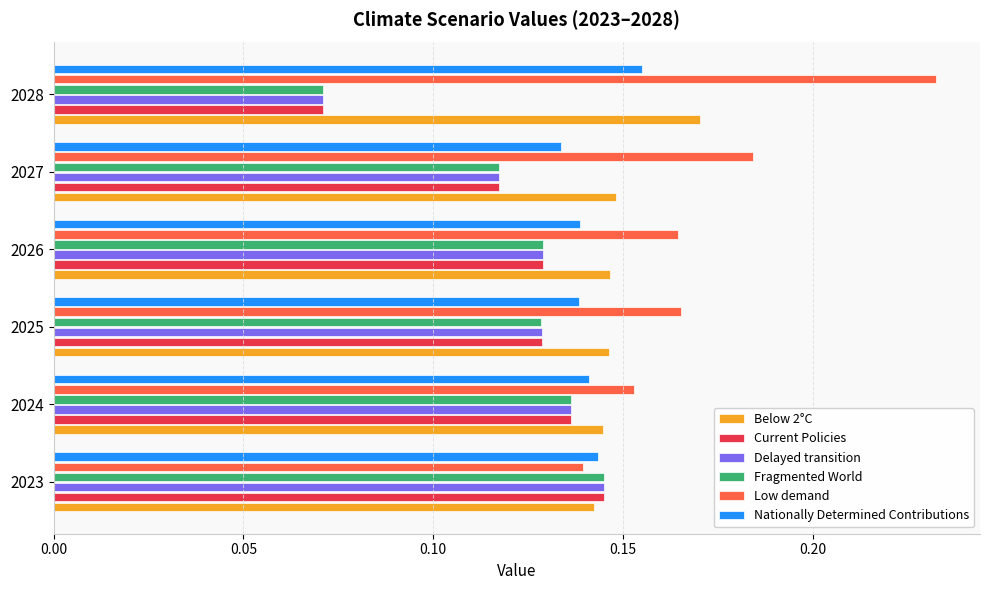

What is the sum of all Low demand values?

1.0